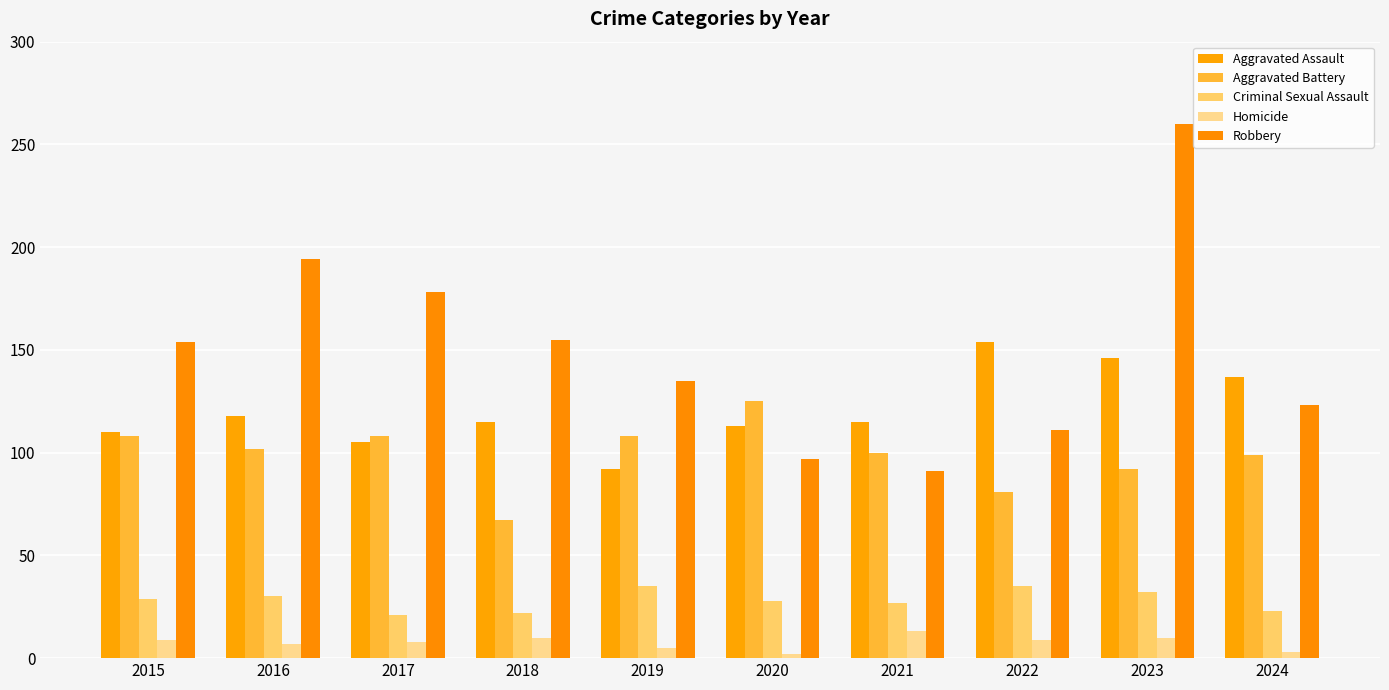

What is the spread (max minus min) of values at 2024?

134